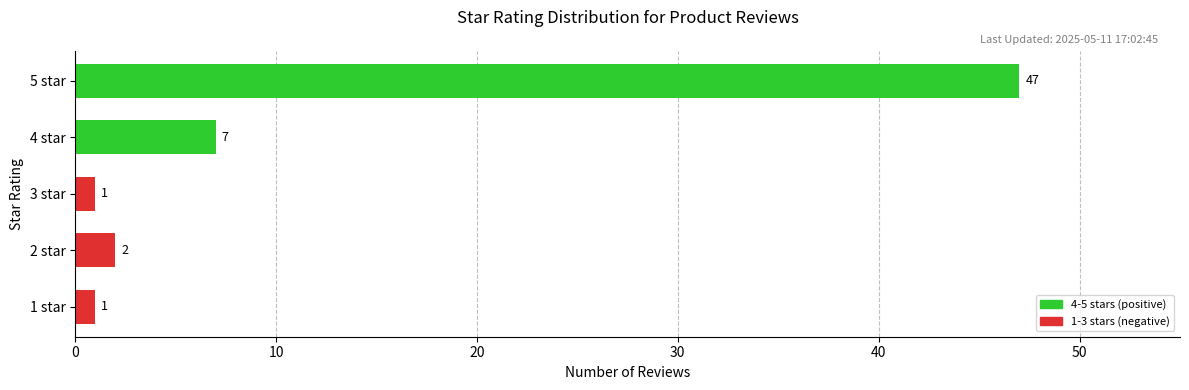

How many distinct data groups are displayed?

1